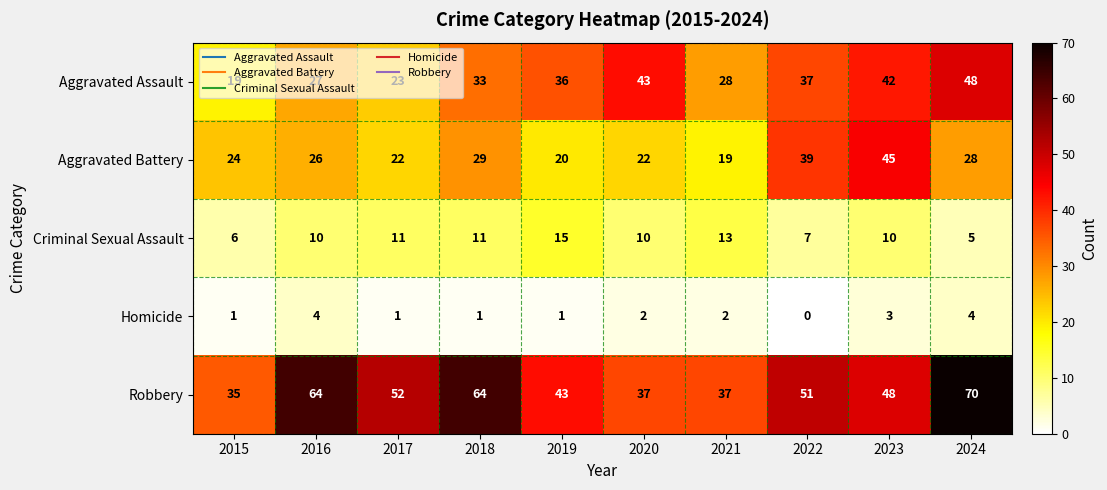

Which series changed the most between 2022 and 2024?

Robbery